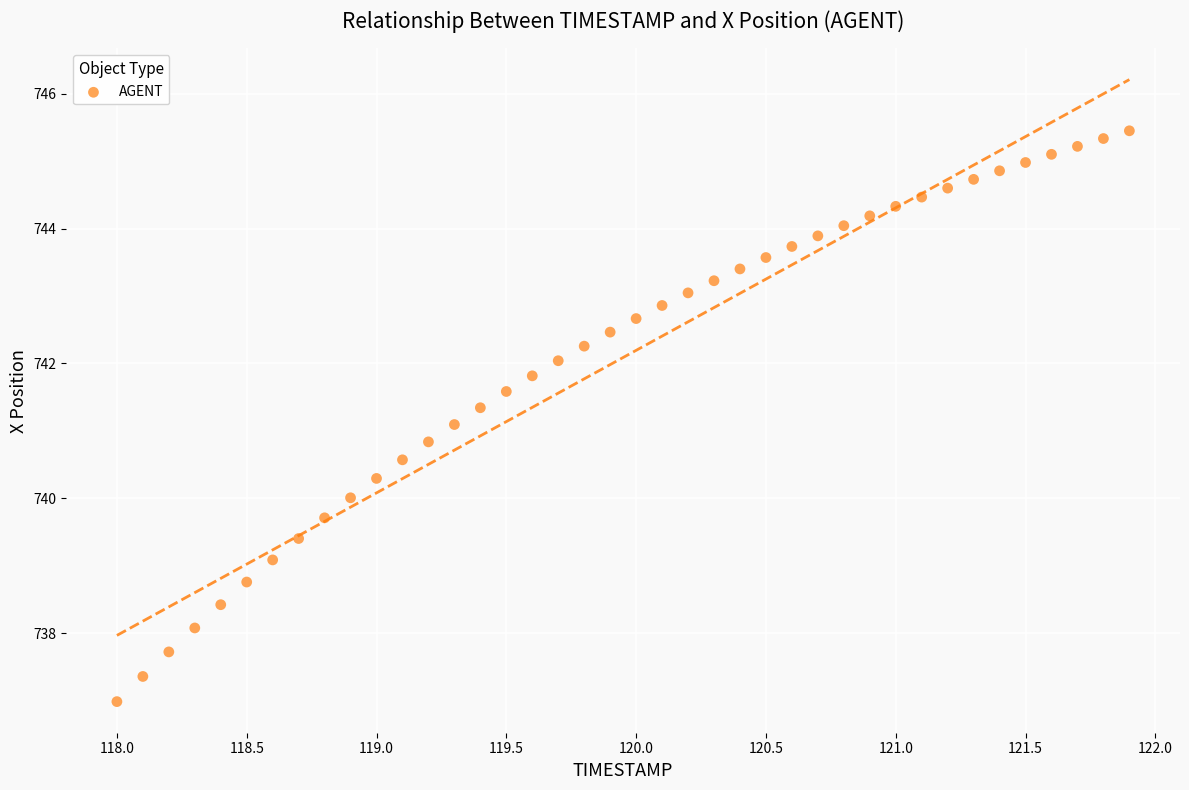

What is the range of Y values (max minus min)?

8.5